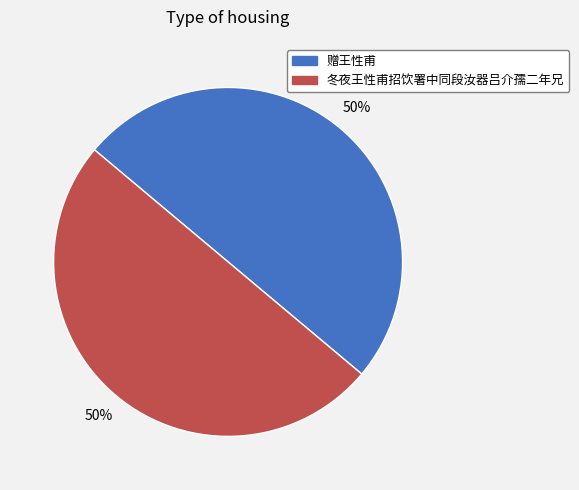

To the nearest percent, what portion does 冬夜王性甫招饮署中同段汝器吕介孺二年兄 represent?

50%